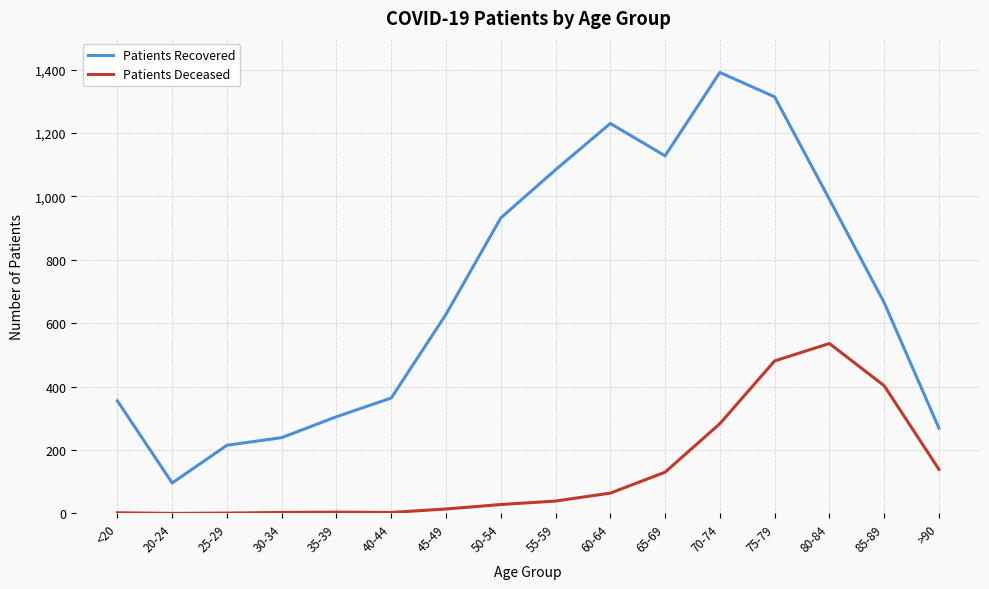

What value does the Patients Deceased series have at 35-39?

4